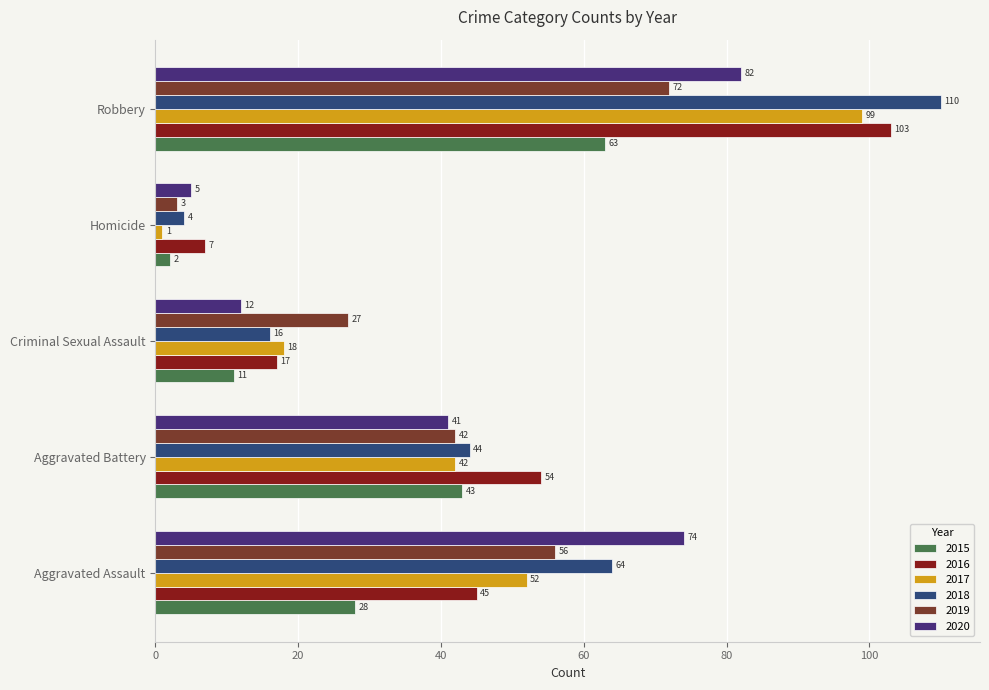

Count the 2018 values in the range 16 to 64.

3